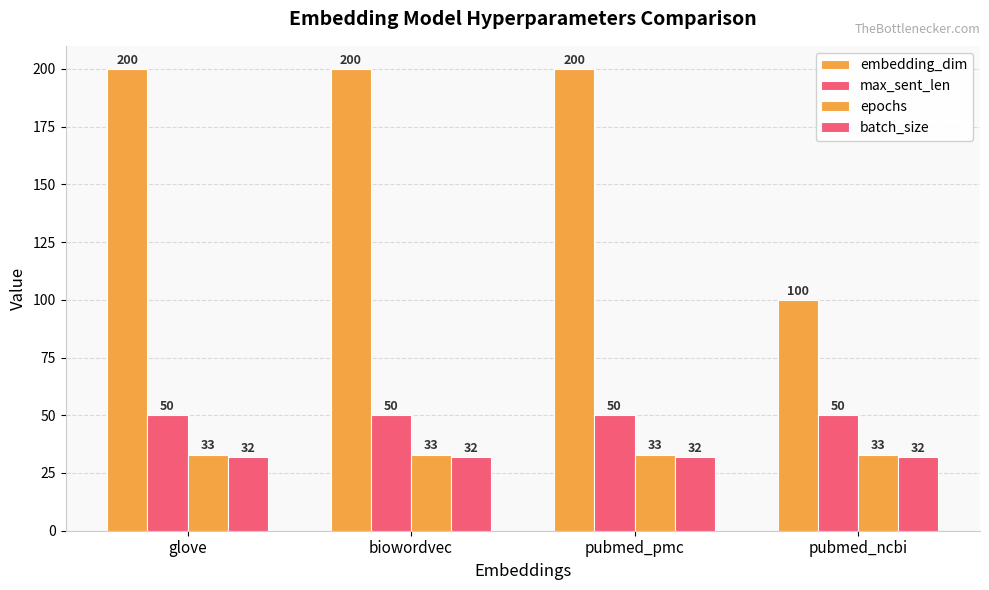

Reading left to right, transcribe all the data shown in this chart.

embedding_dim: 200	200	200	100
max_sent_len: 50	50	50	50
epochs: 33	33	33	33
batch_size: 32	32	32	32